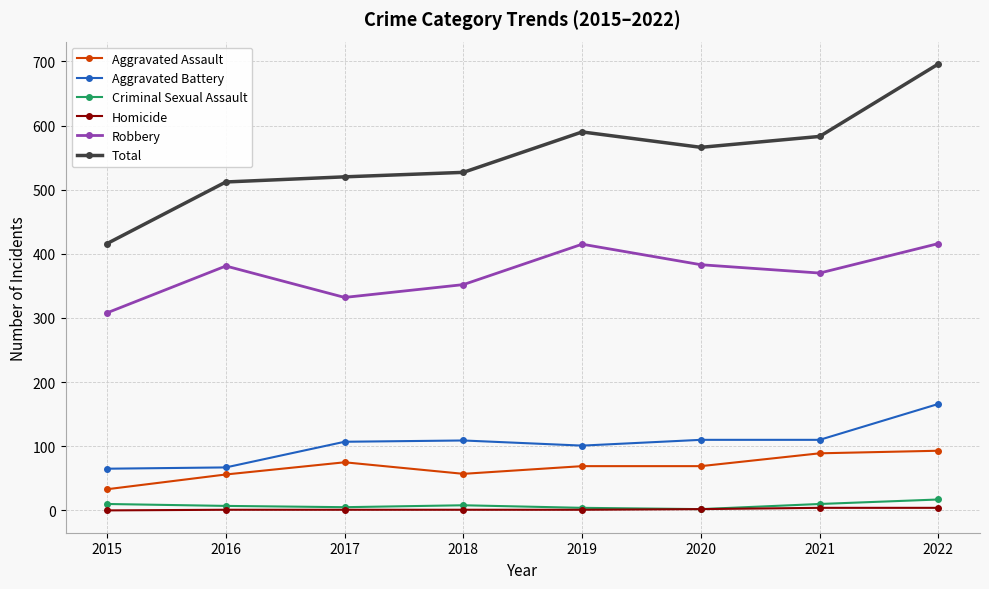

Which series has the largest range (max minus min)?

Total